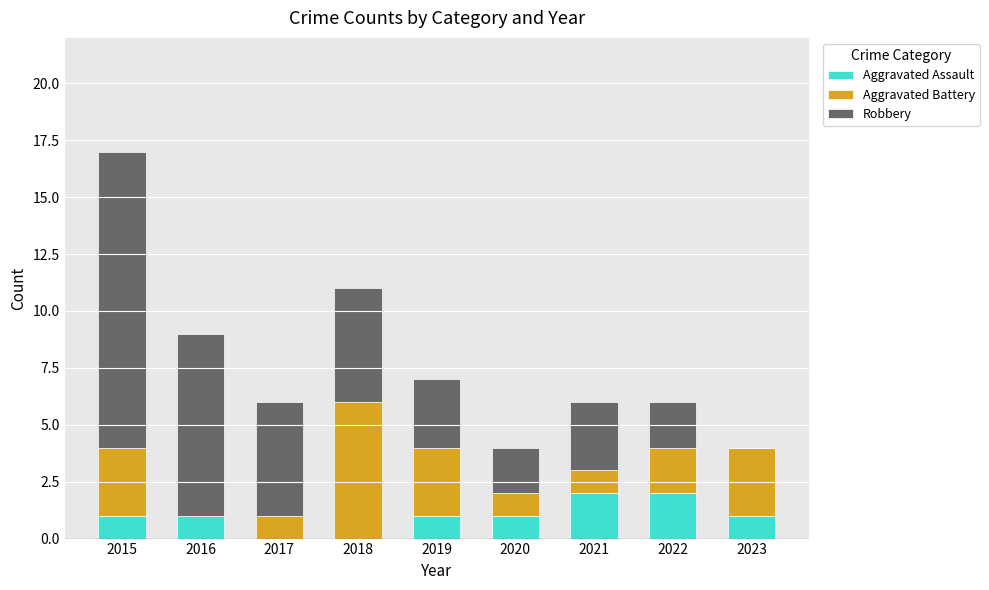

Does the chart contain stacked bars?

Yes